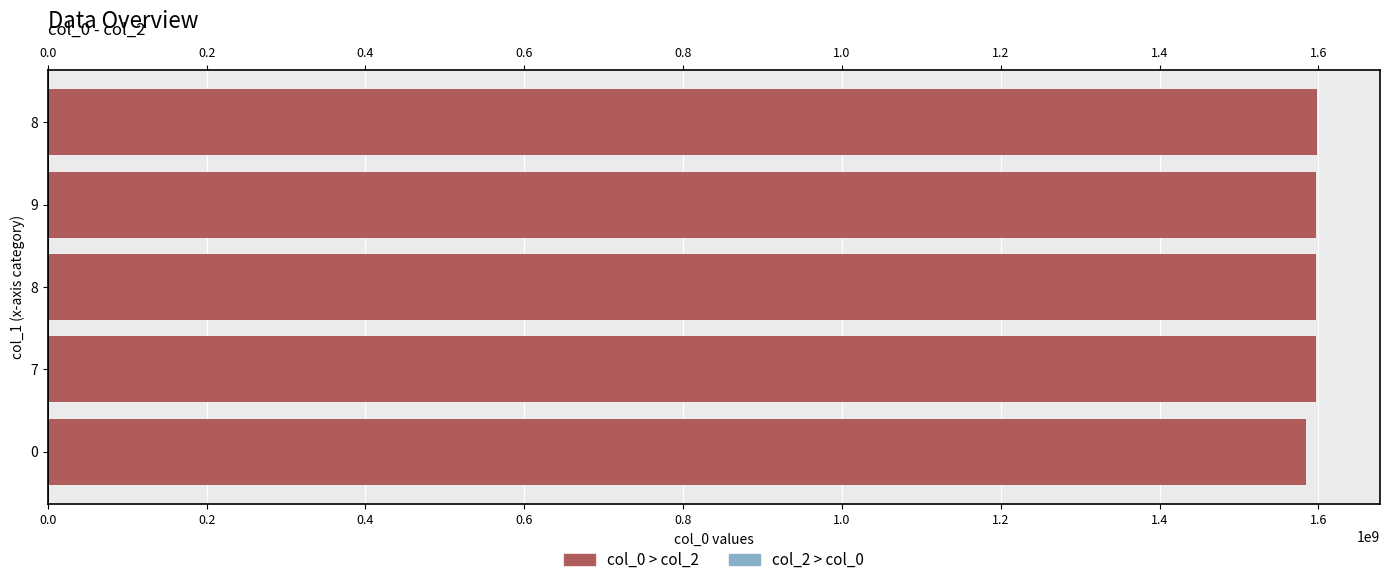

How many values are below 1596568845?

2